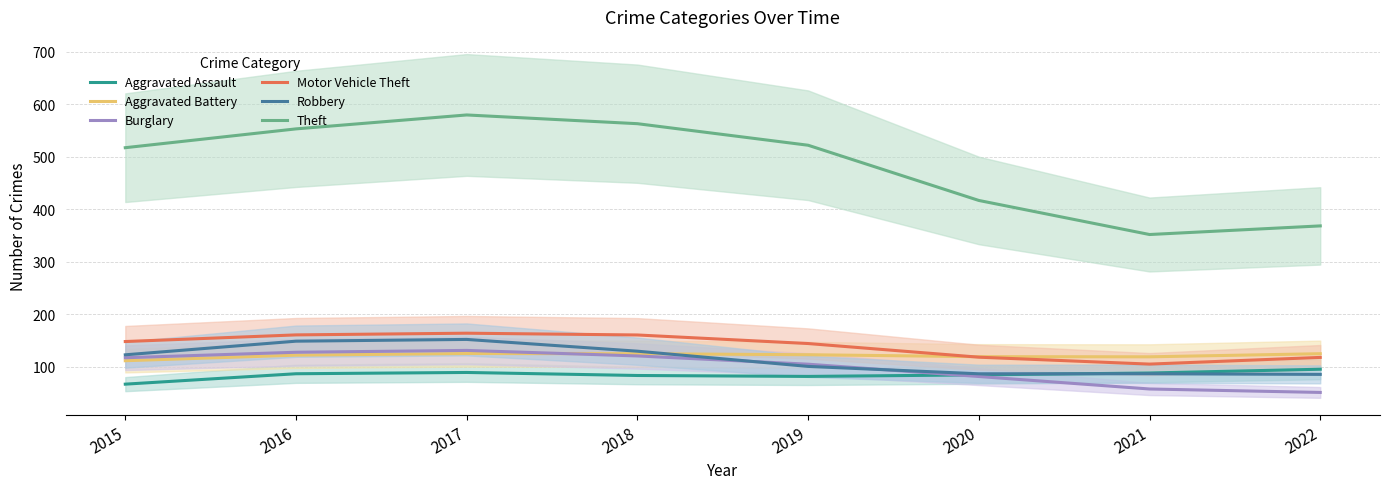

True or false: Motor Vehicle Theft and Burglary intersect in this chart.

False